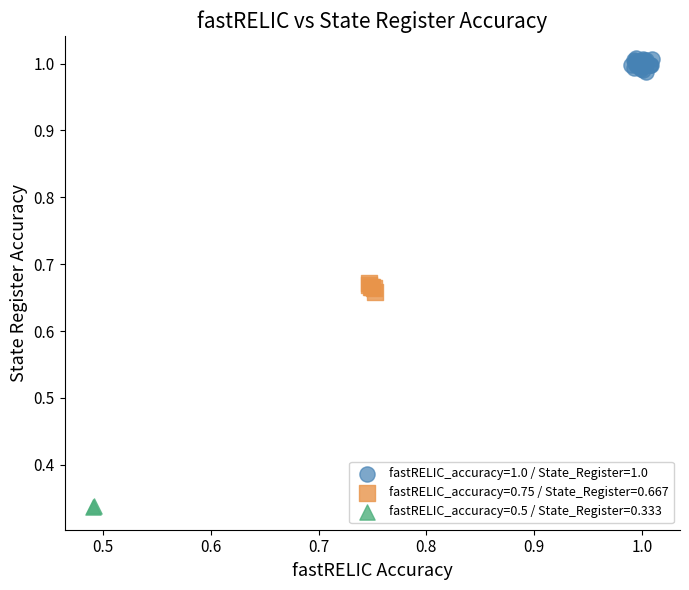

What are all the series names shown in the legend?

fastRELIC_accuracy=1.0 / State_Register=1.0, fastRELIC_accuracy=0.75 / State_Register=0.667, fastRELIC_accuracy=0.5 / State_Register=0.333